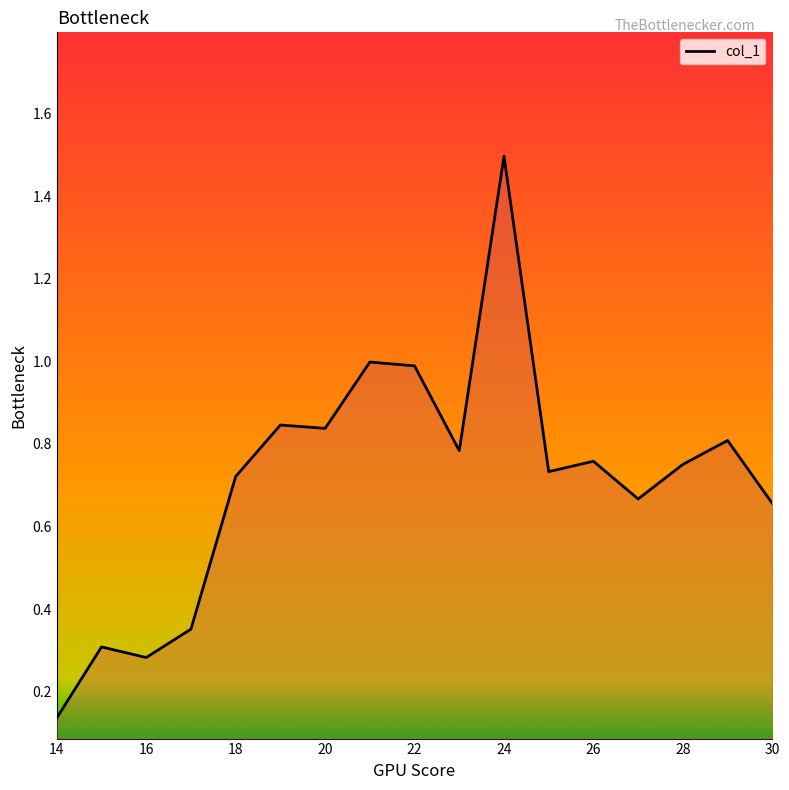

What is the difference between the maximum and minimum values?

1.4